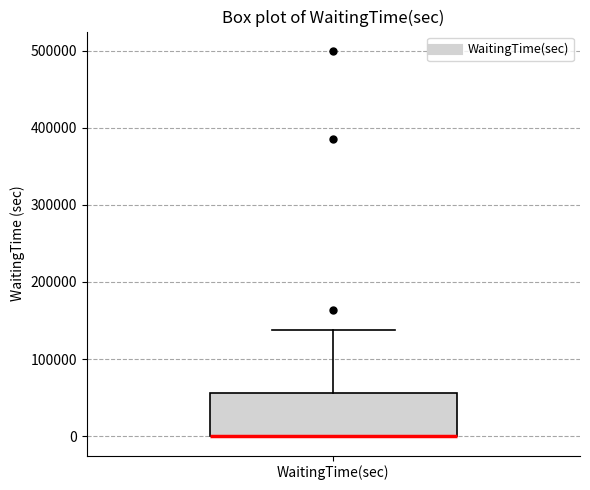

Transcribe this box plot: give where the median line is, the range the box spans, and where the two whiskers end, as read against the y-axis. The values are not printed on the chart, so give them approximately, as read against the axis.

median 0 (drawn on the box's lower edge), box 0 to 60000, whiskers 0 to 140000